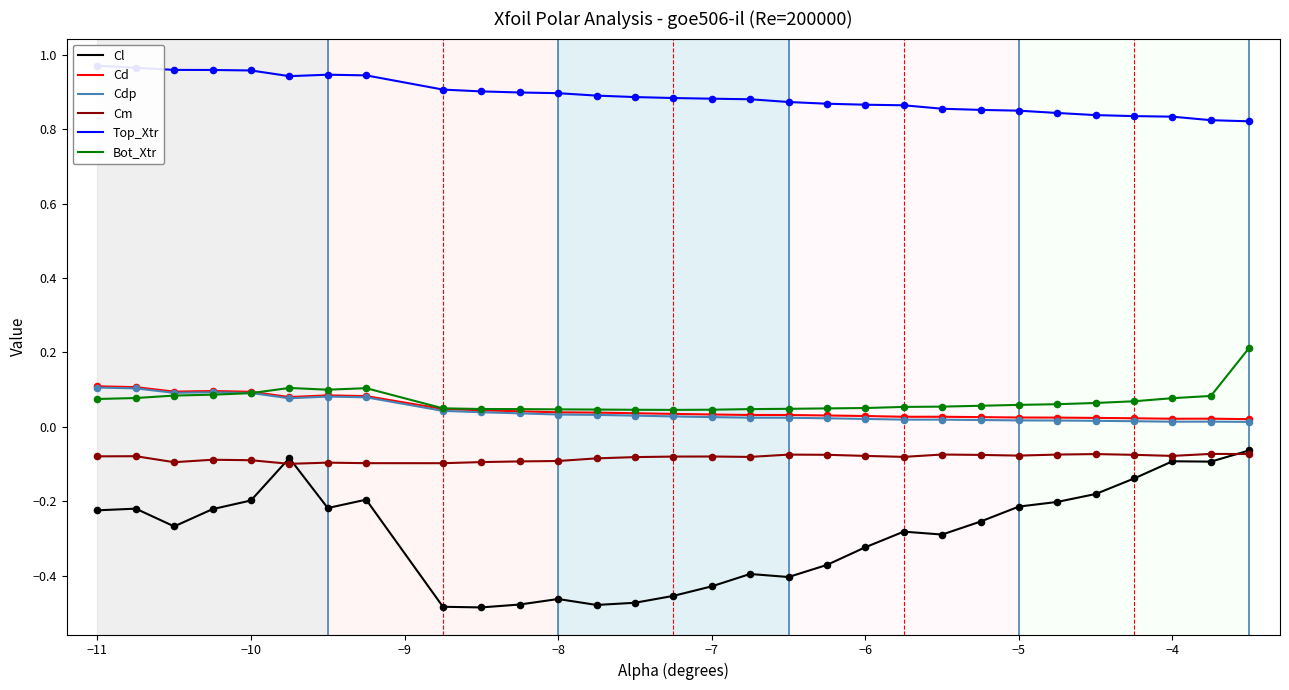

At how many categories does at least one series exceed 0?

30